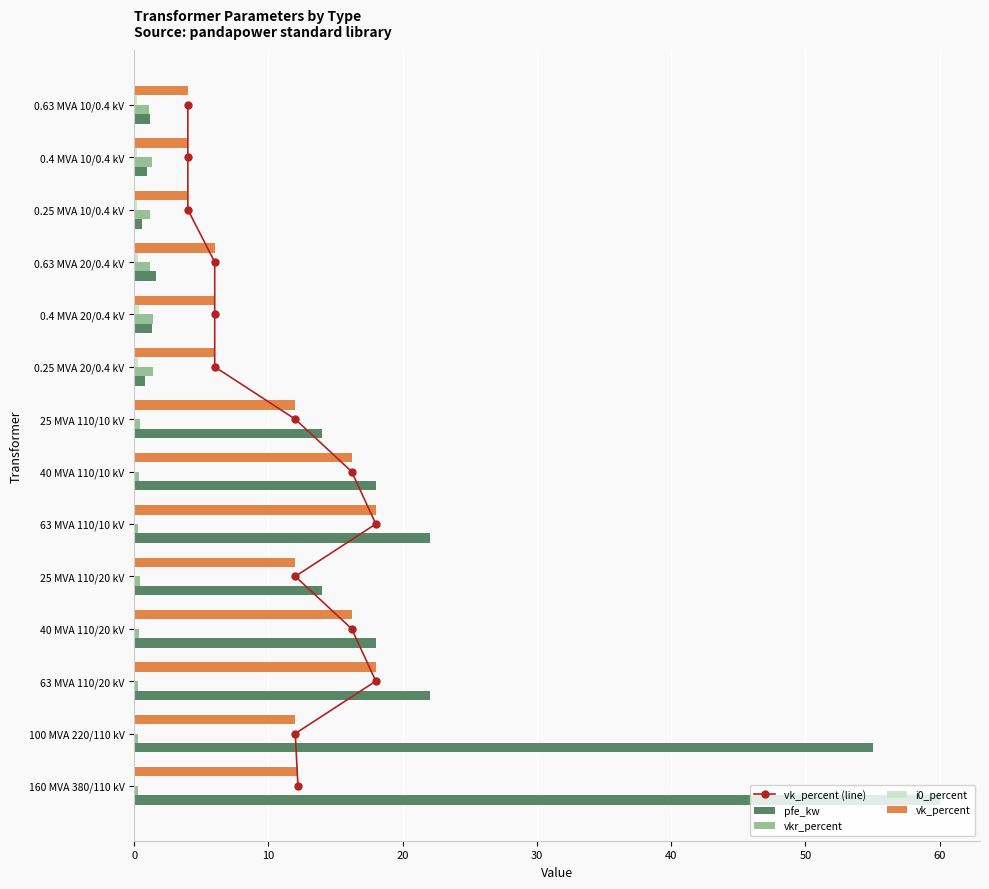

The value of vk_percent at 40 MVA 110/20 kV is 16.2. True or false?

True